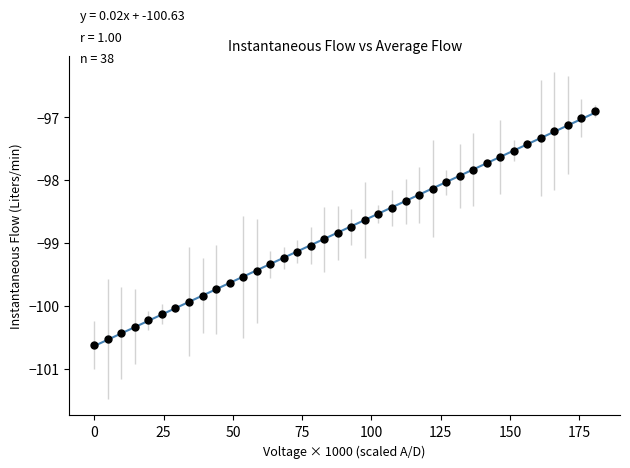

What is the range of Y values (max minus min)?

3.7